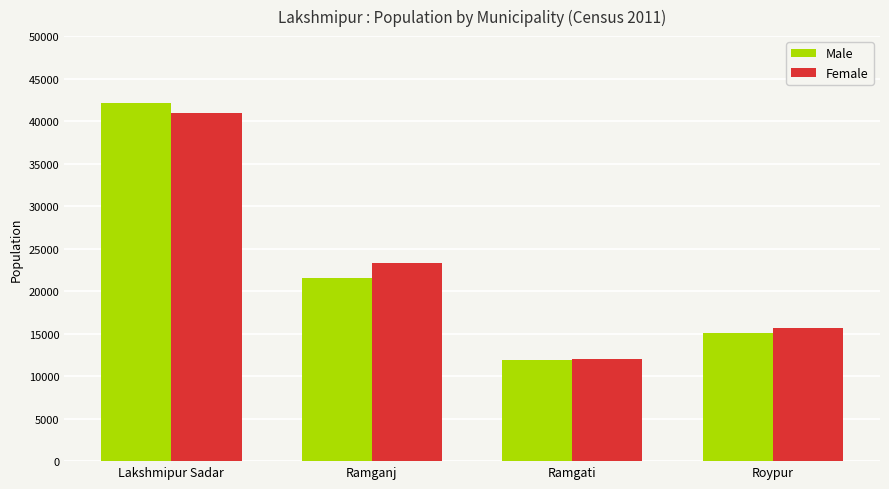

Reading left to right, transcribe all the data shown in this chart.

Male: 42162	21505	11955	15065
Female: 40950	23270	12061	15691